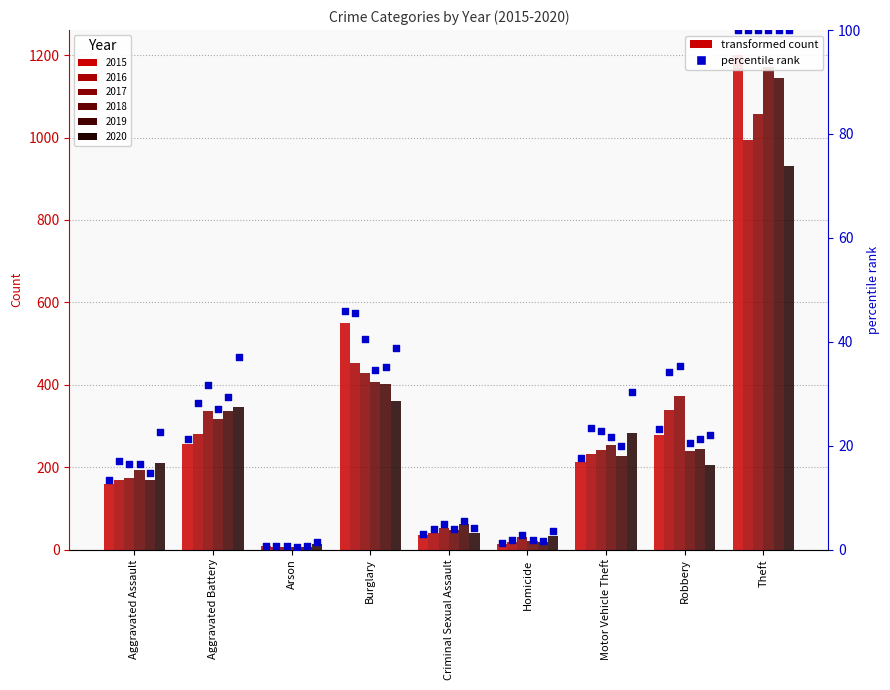

What is the total value across all series at Aggravated Assault?

100.7